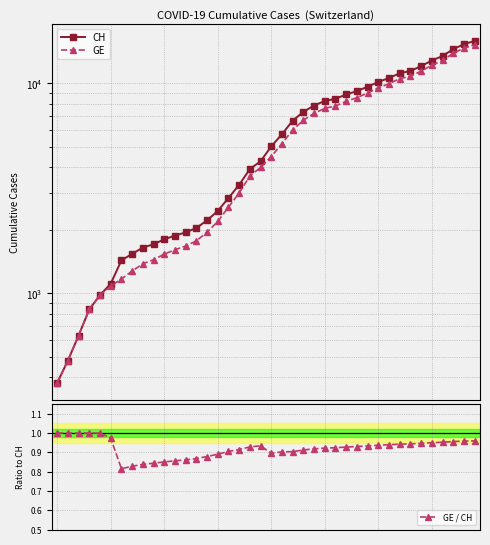

How many data points does each series have?

40